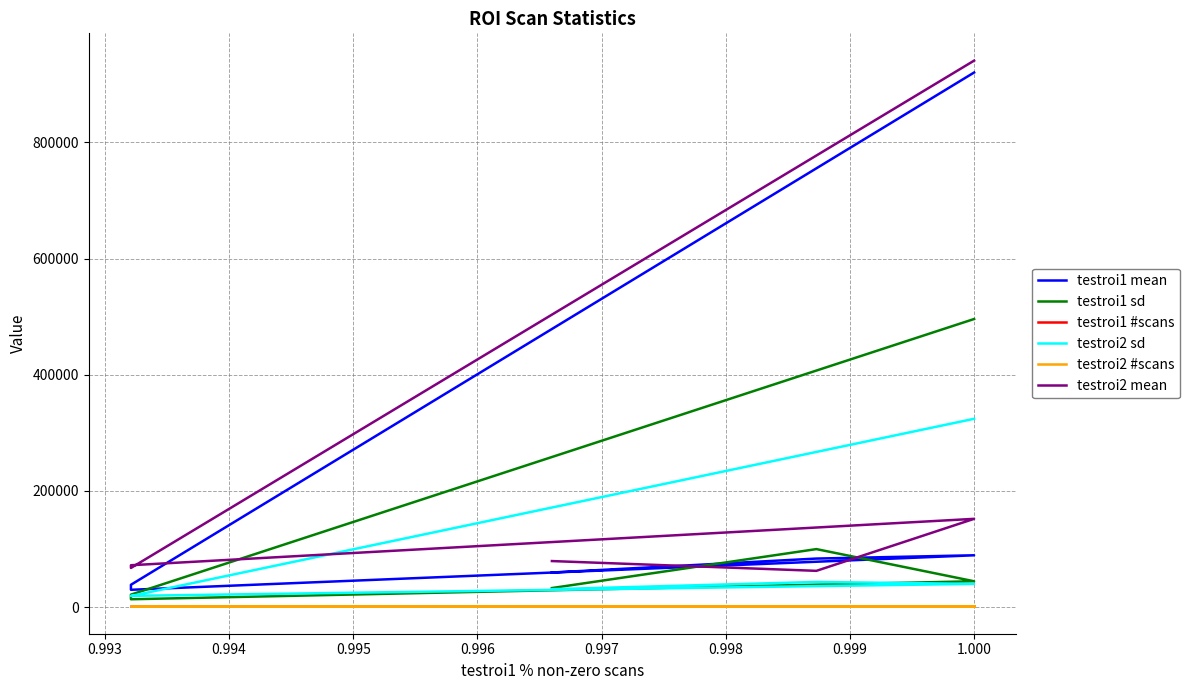

What is the maximum value shown in the chart?

940558.4